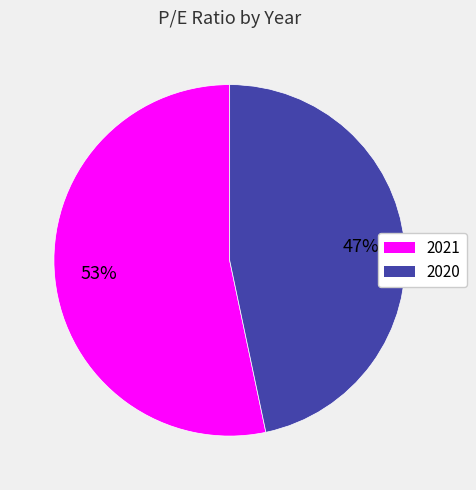

True or false: 2021 accounts for 53% of the total.

True